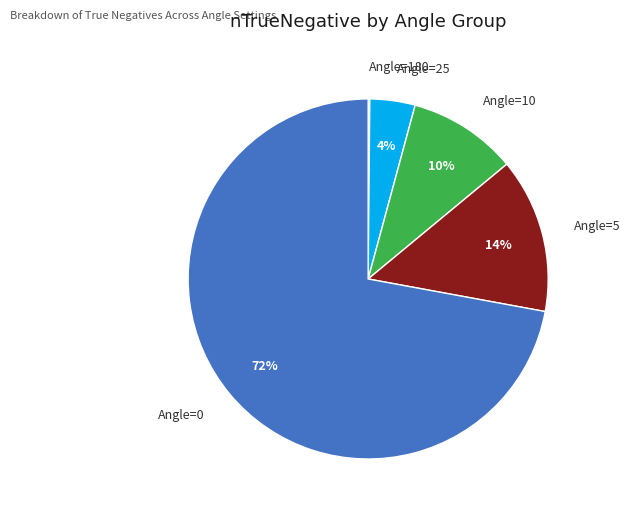

To the nearest percent, what is the average slice percentage?

20%